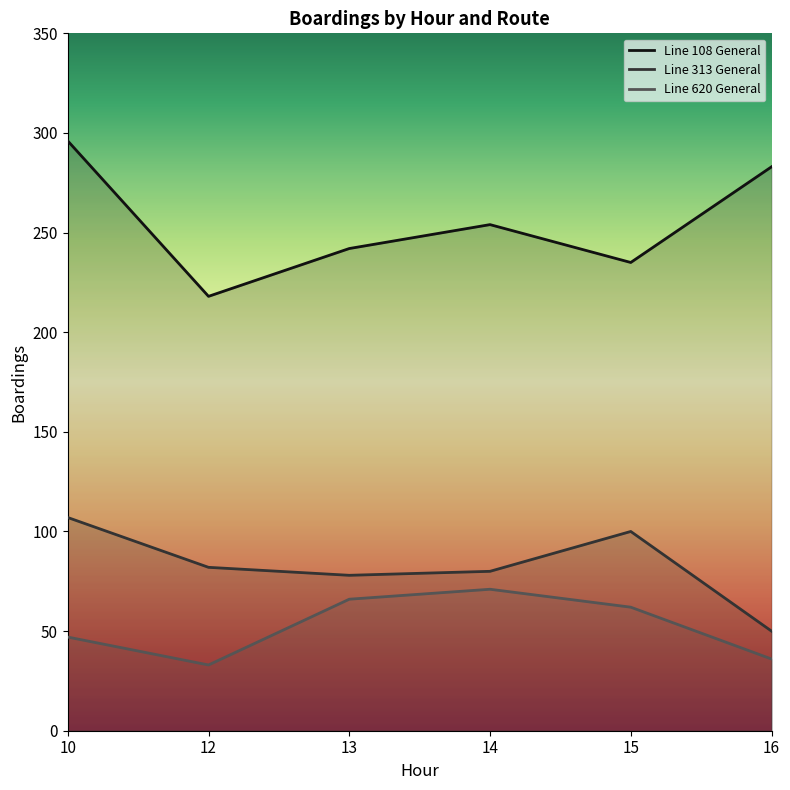

What is the sum of all Line 313 General values?

497